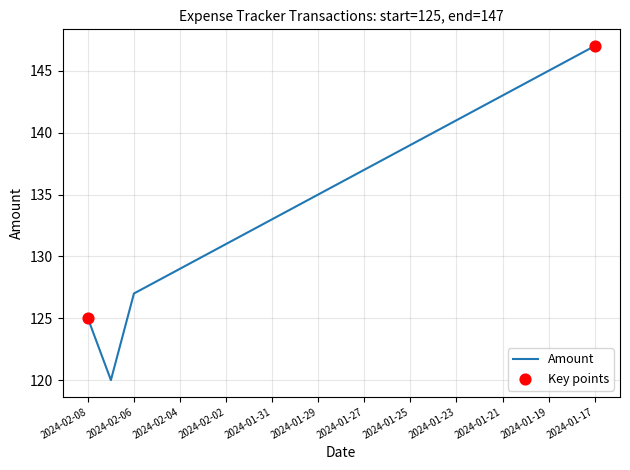

What is the smallest value displayed?

120